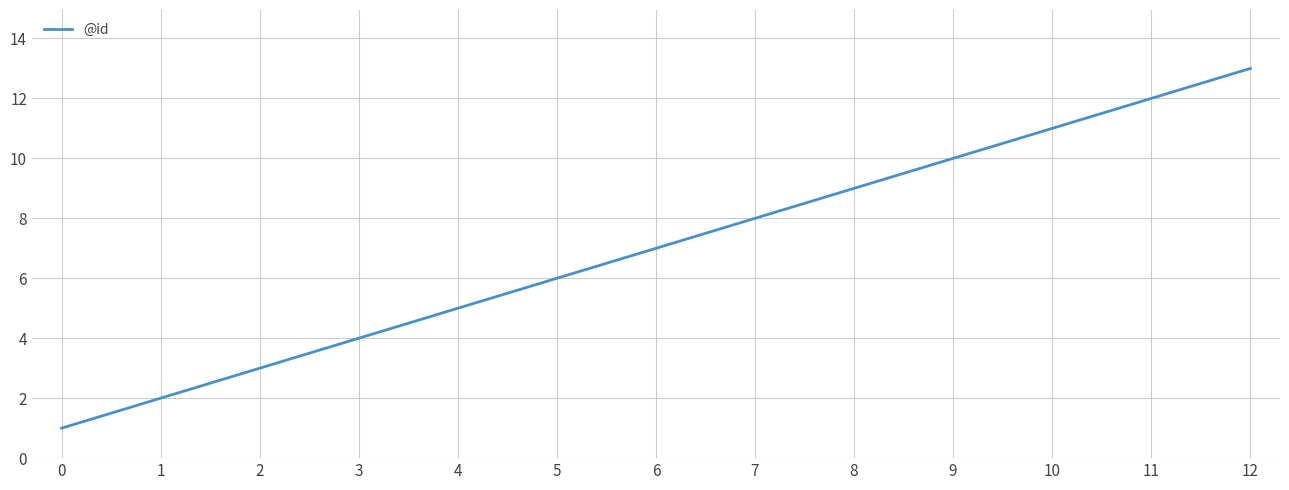

True or false: the data shows 5 at 4.

True